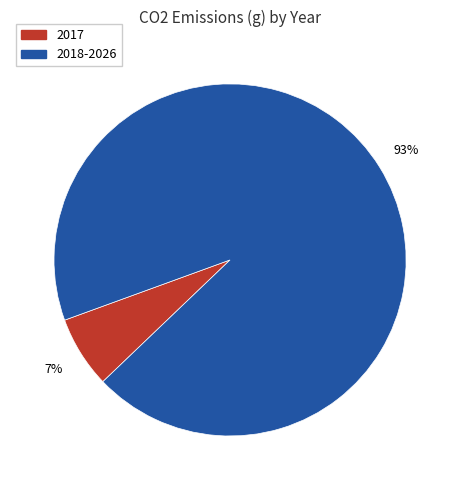

How many slices are in this pie chart?

2